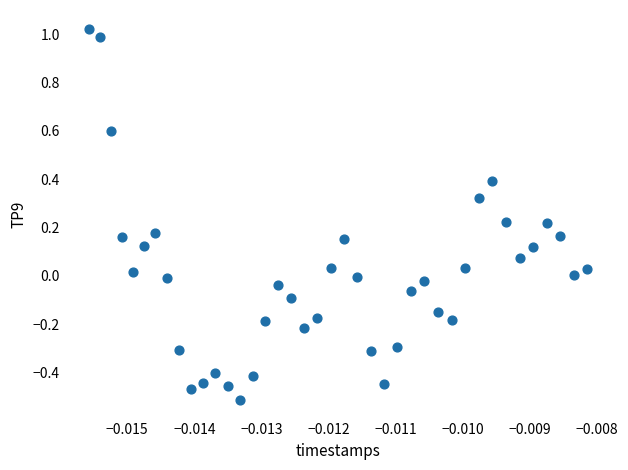

What is the range of Y values (max minus min)?

1.5